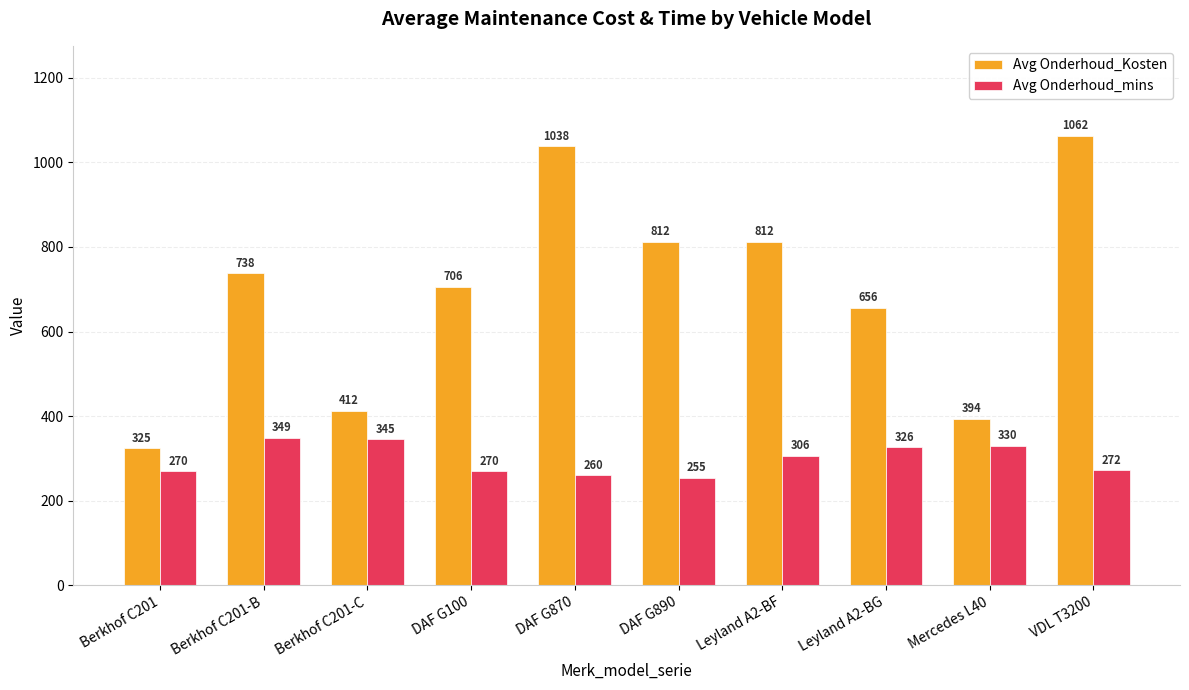

What is the lowest value of the Avg Onderhoud_Kosten series?

325.0